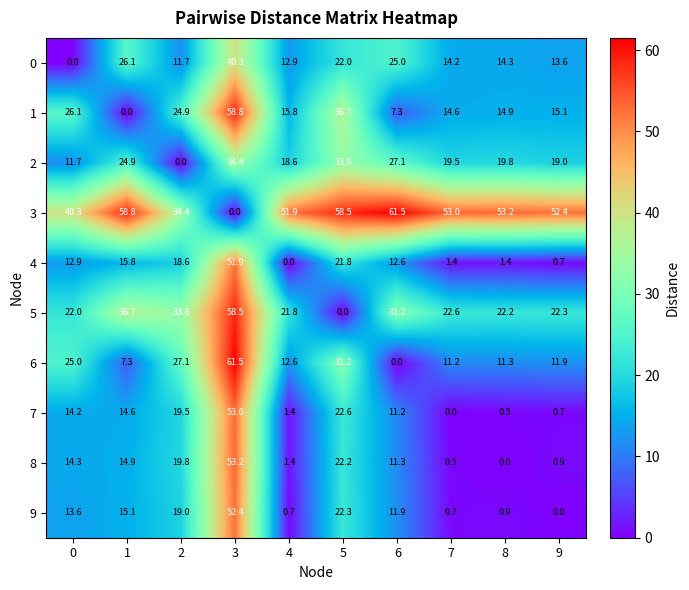

Is the value of 9 at 0 greater than the value of 7 at 4?

Yes